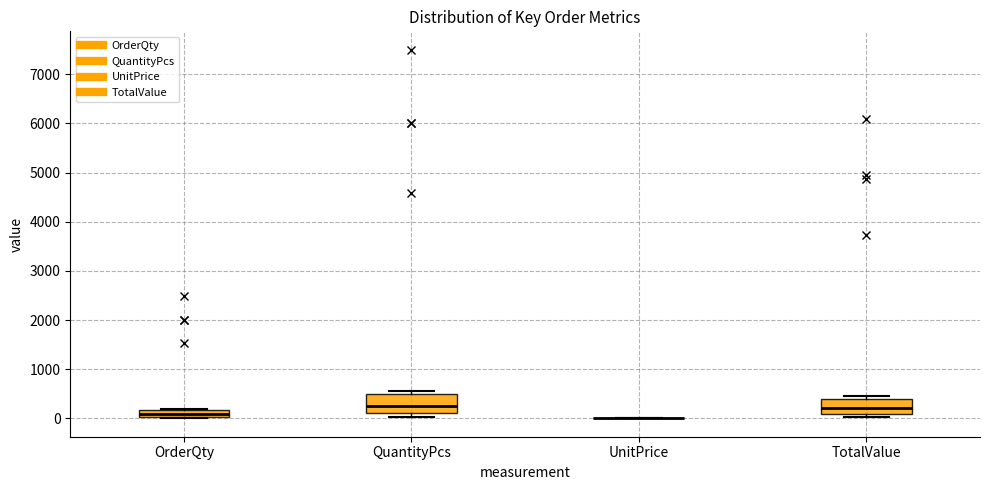

Where does the median line of the box for OrderQty sit on the y-axis? The values are not printed on the chart, so give them approximately, as read against the axis.

100